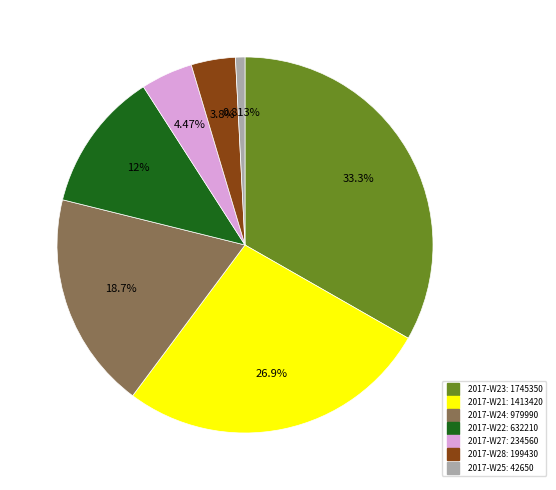

Is there any slice that represents more than half of the pie?

No